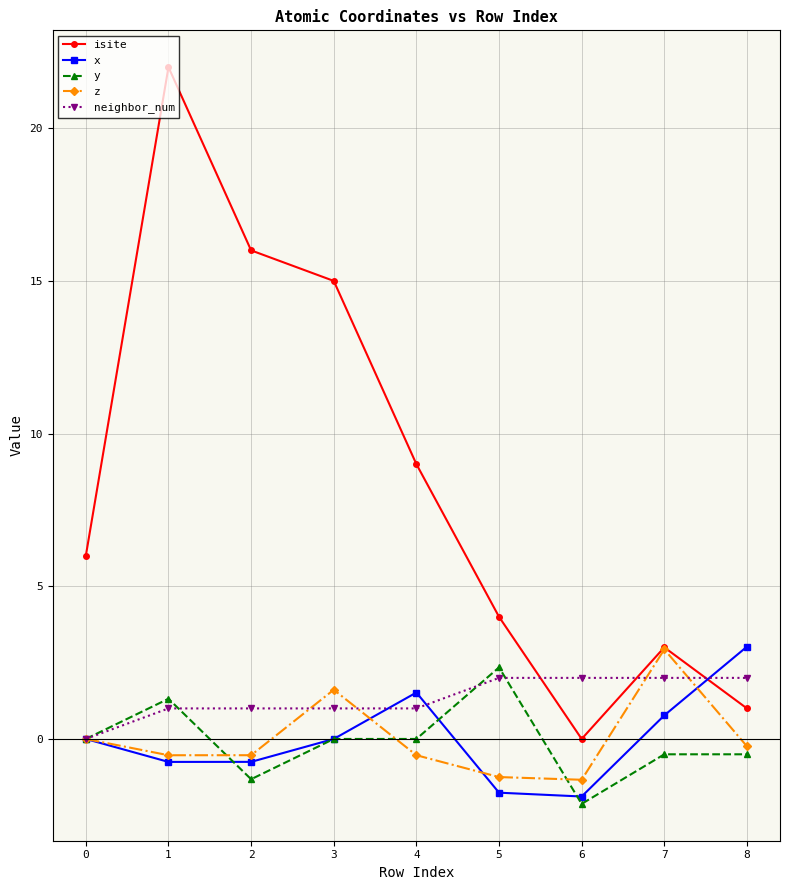

Is it true that x equals 1.5 at 4?

True